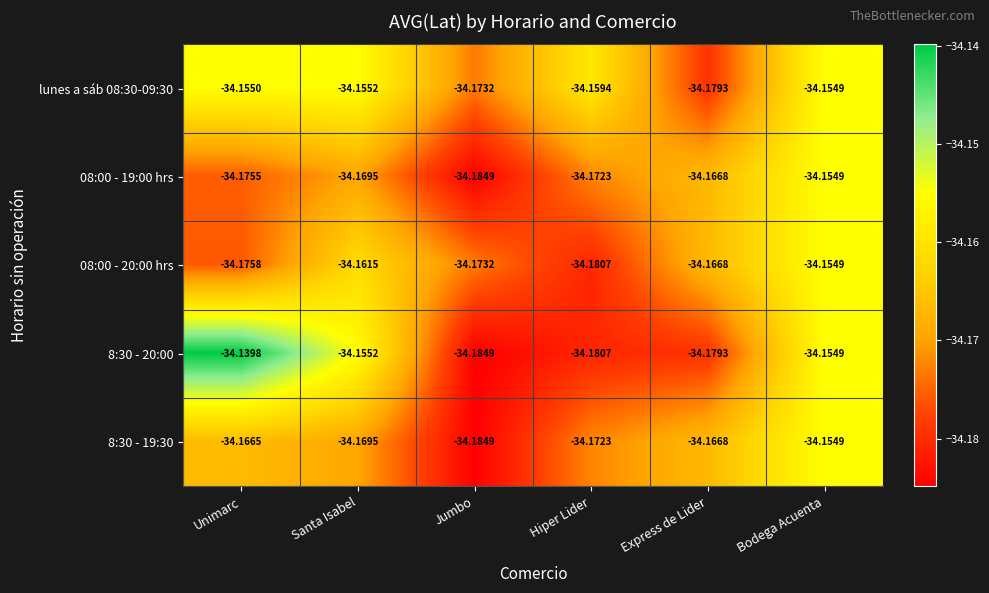

List the labels in order of 08:00 - 20:00 hrs value, smallest first.

Hiper Lider, Unimarc, Jumbo, Express de Lider, Santa Isabel, Bodega Acuenta